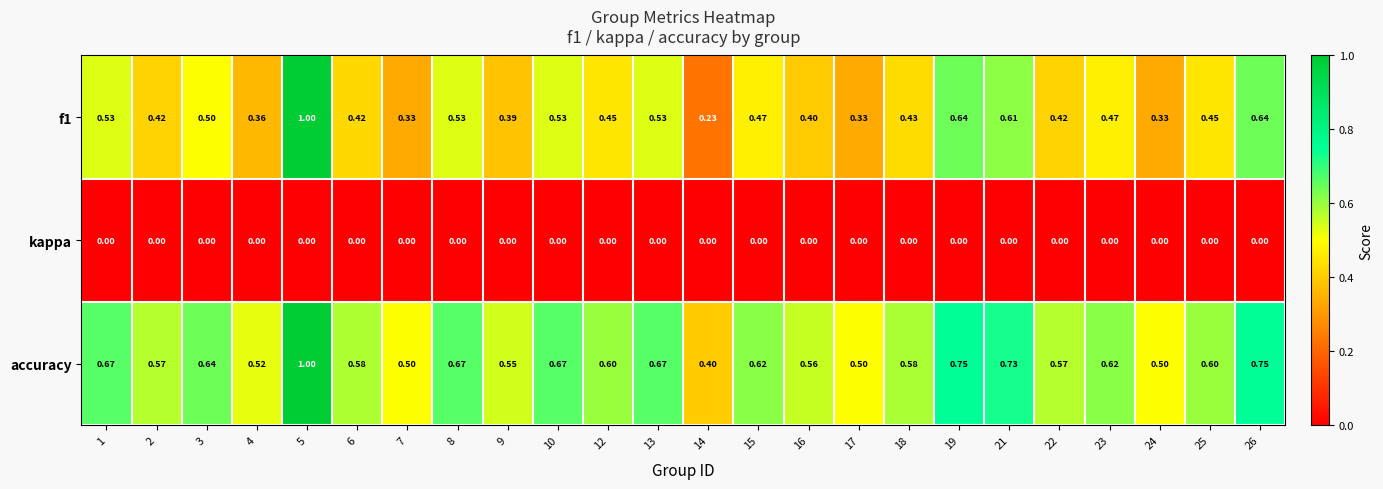

Is the value of f1 at 16 greater than the value of kappa at 13?

Yes